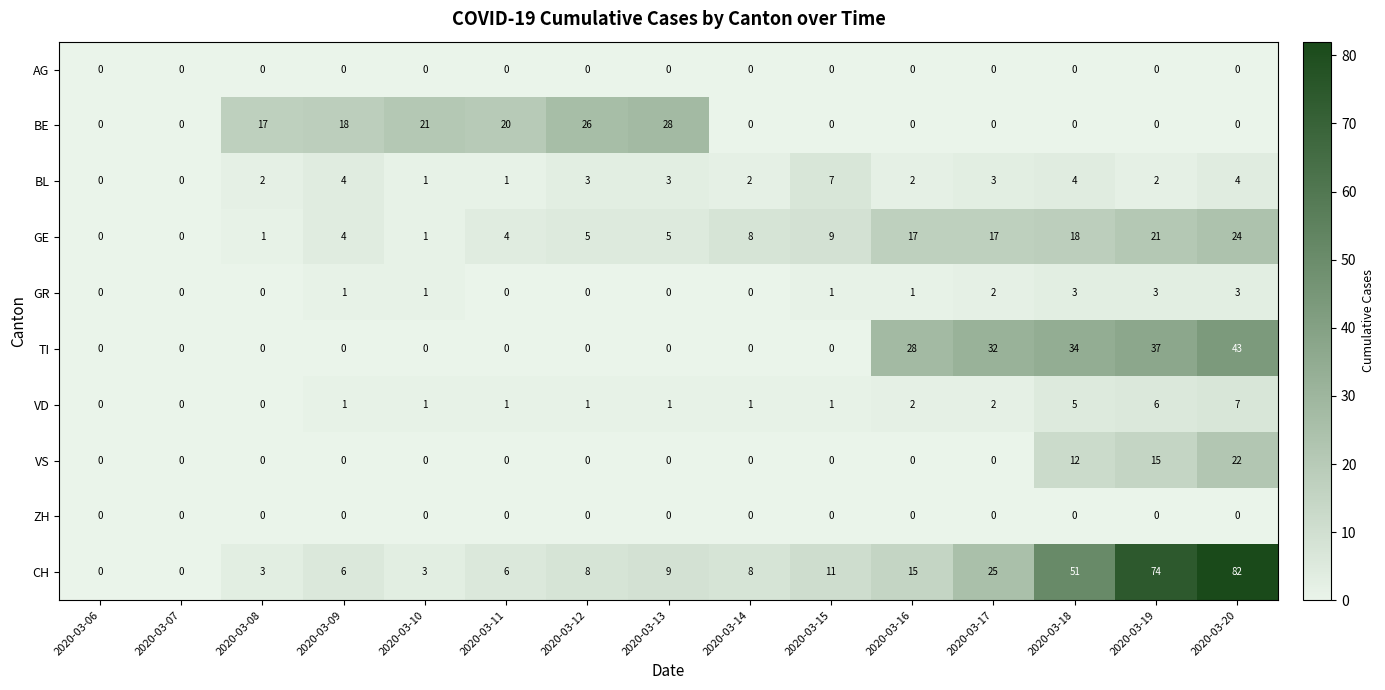

What is the difference between the highest and lowest values at 2020-03-09?

18